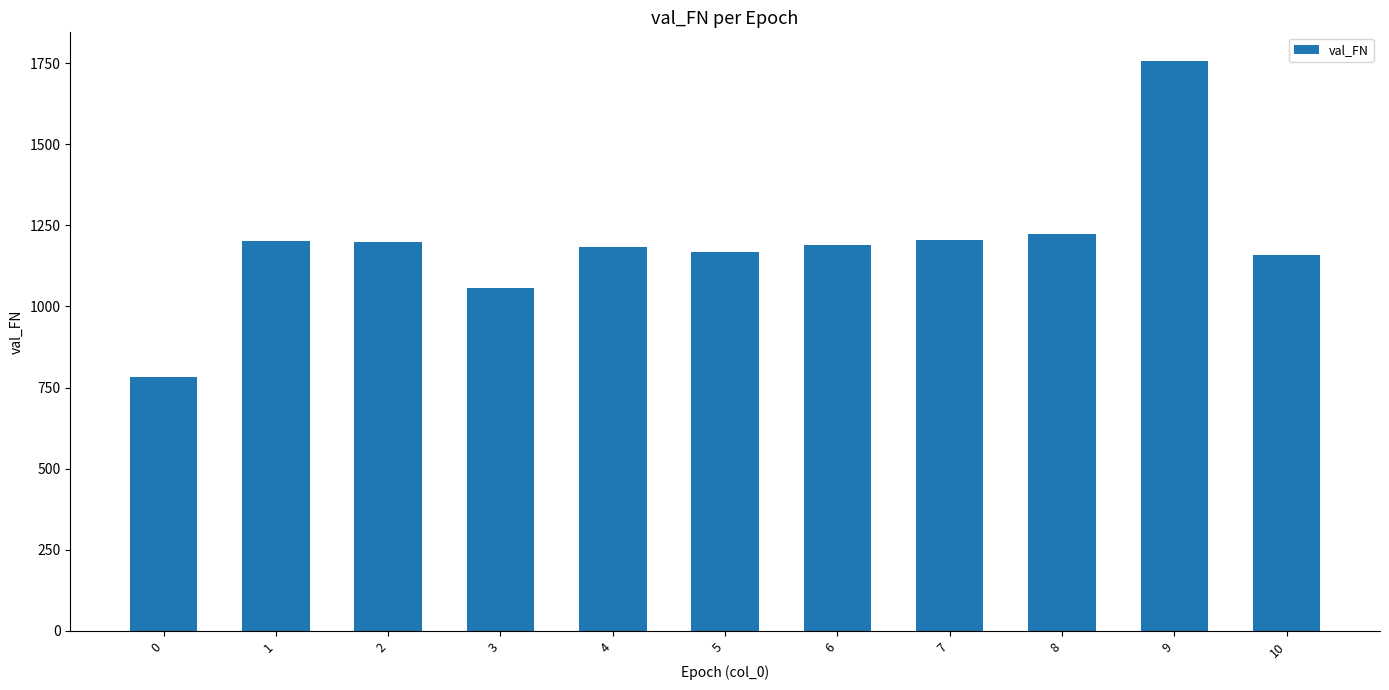

What is the minimum value shown in the chart?

782